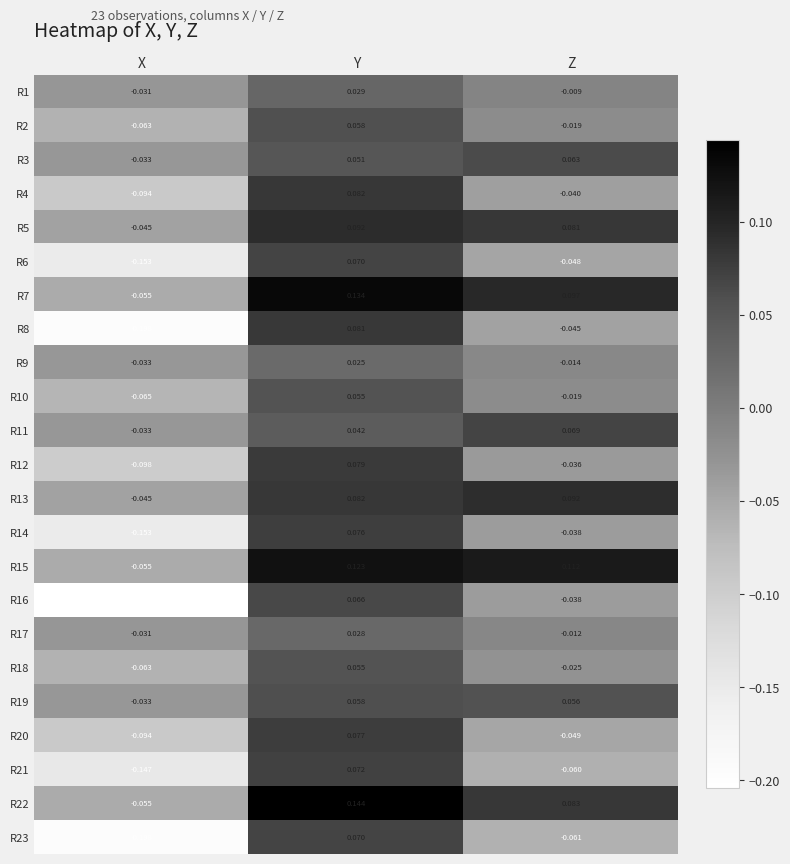

At which category does the chart reach its peak across all series?

Y